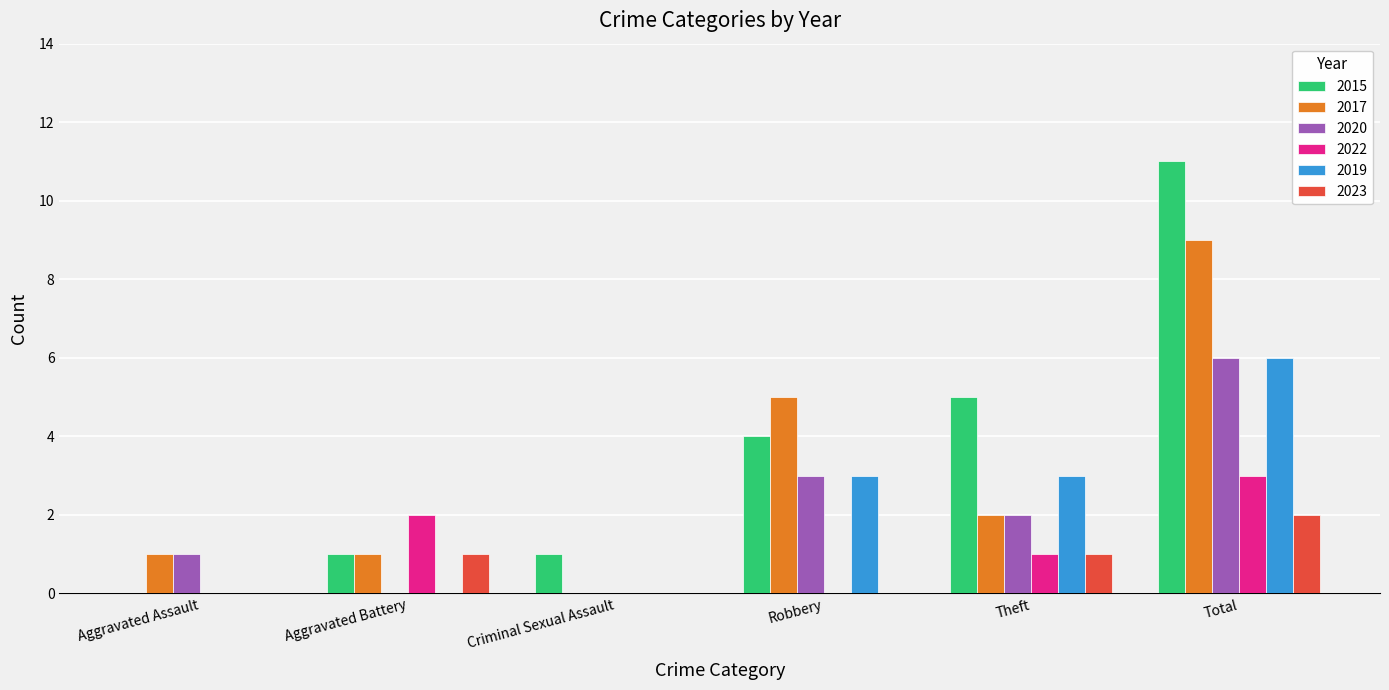

Which series has the largest range (max minus min)?

2015